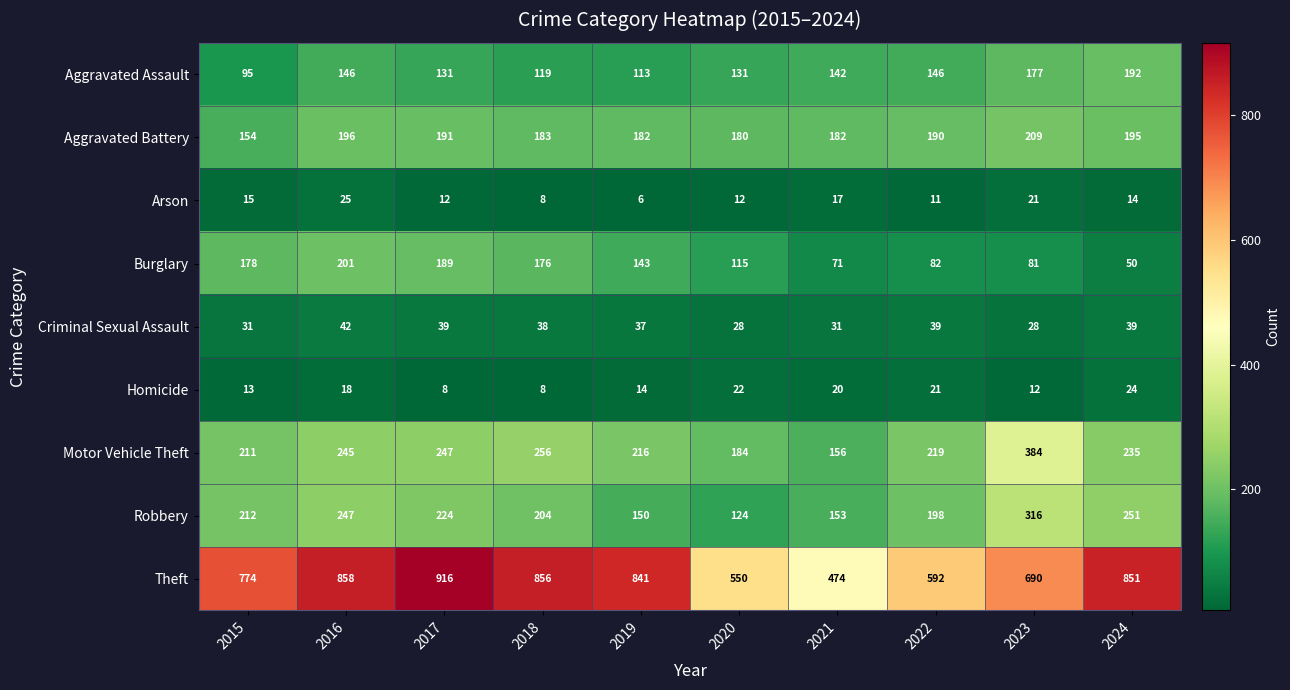

The value of Homicide at 2021 is 20. True or false?

True